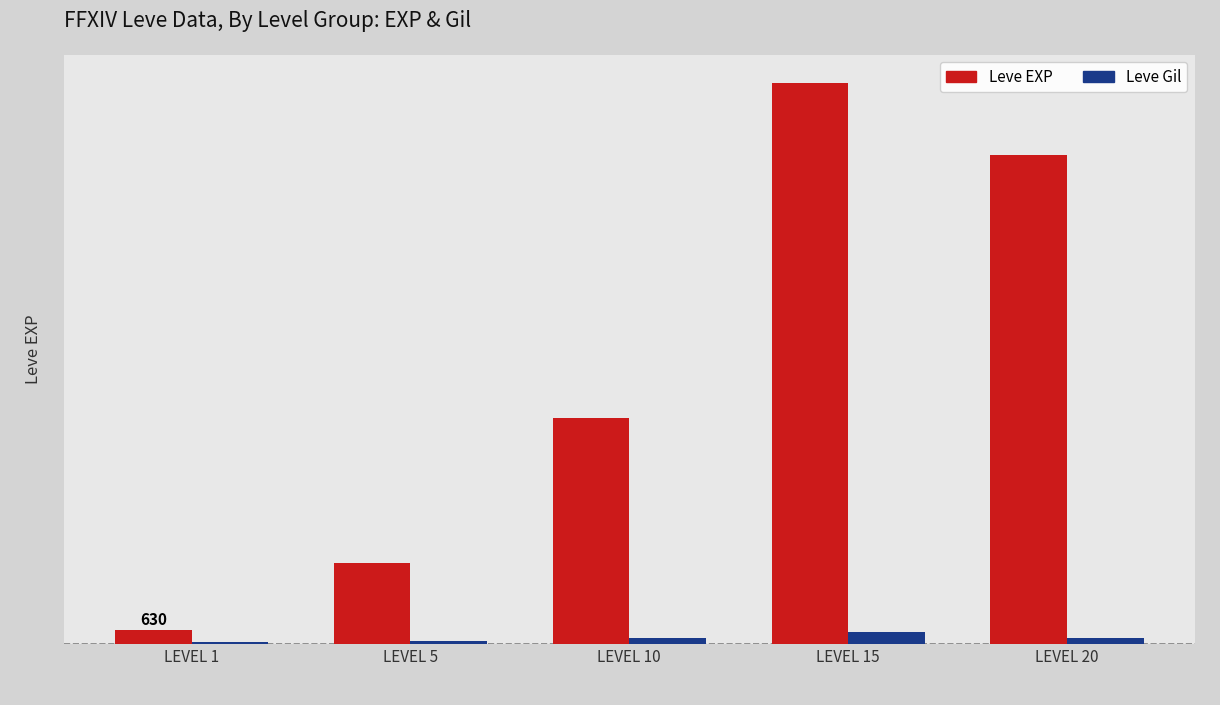

Where does the Leve Gil series first go above 290?

LEVEL 10